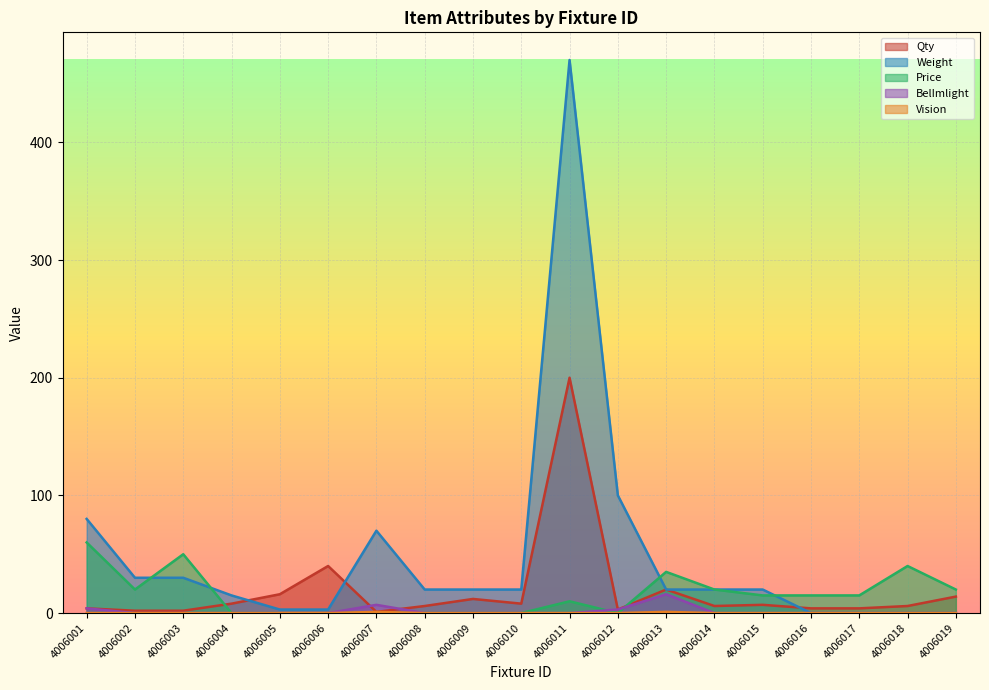

True or false: Weight has more than 1 points higher than both neighbors.

True